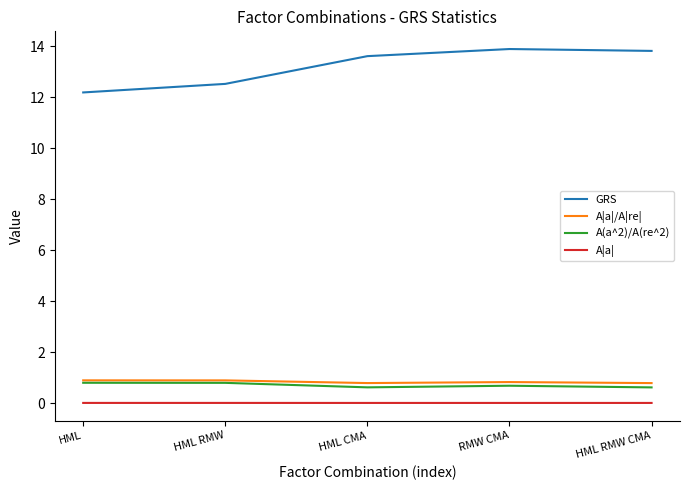

Which series has the largest range (max minus min)?

GRS